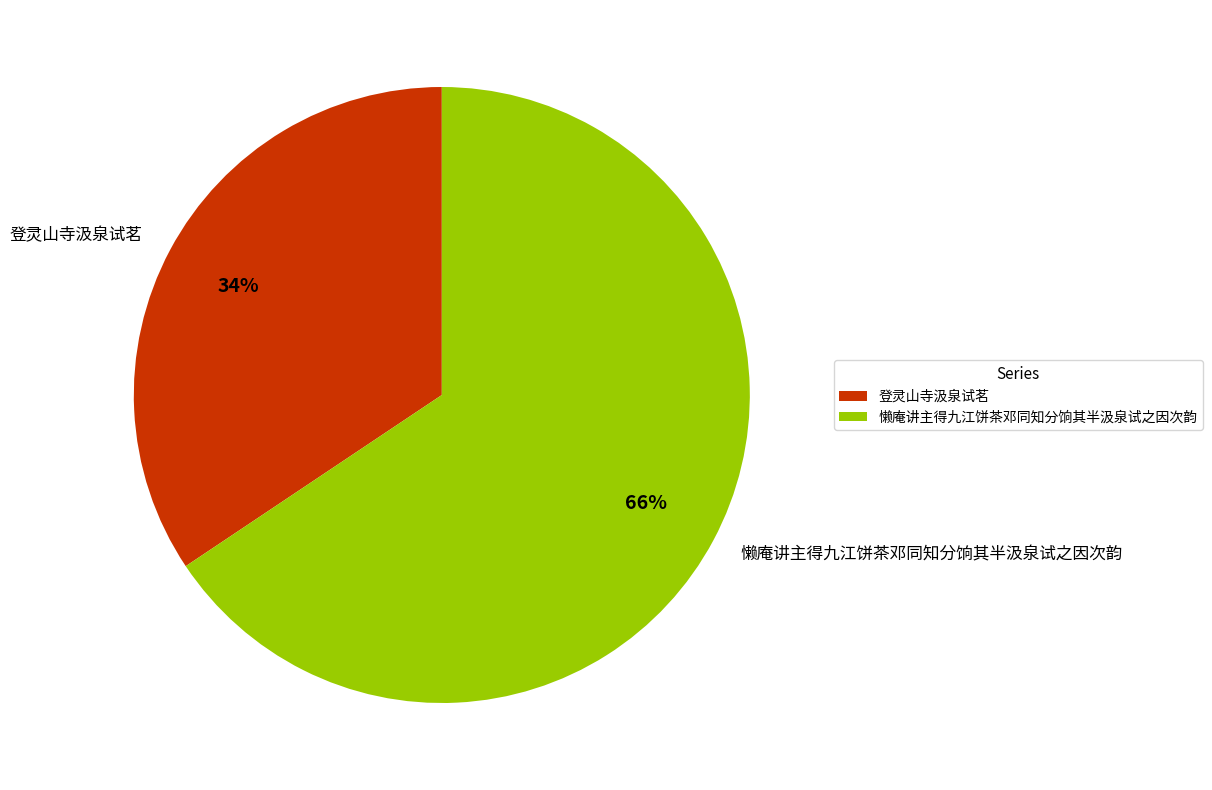

What percentage is the 懒庵讲主得九江饼茶邓同知分饷其半汲泉试之因次韵 slice, to the nearest percent?

66%